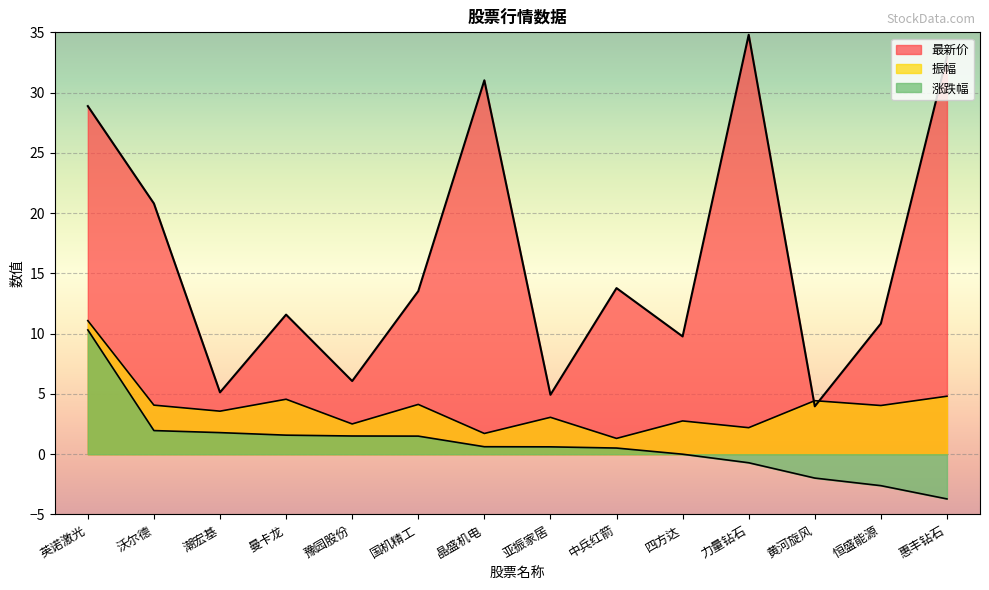

Where is the first local maximum for 最新价?

曼卡龙